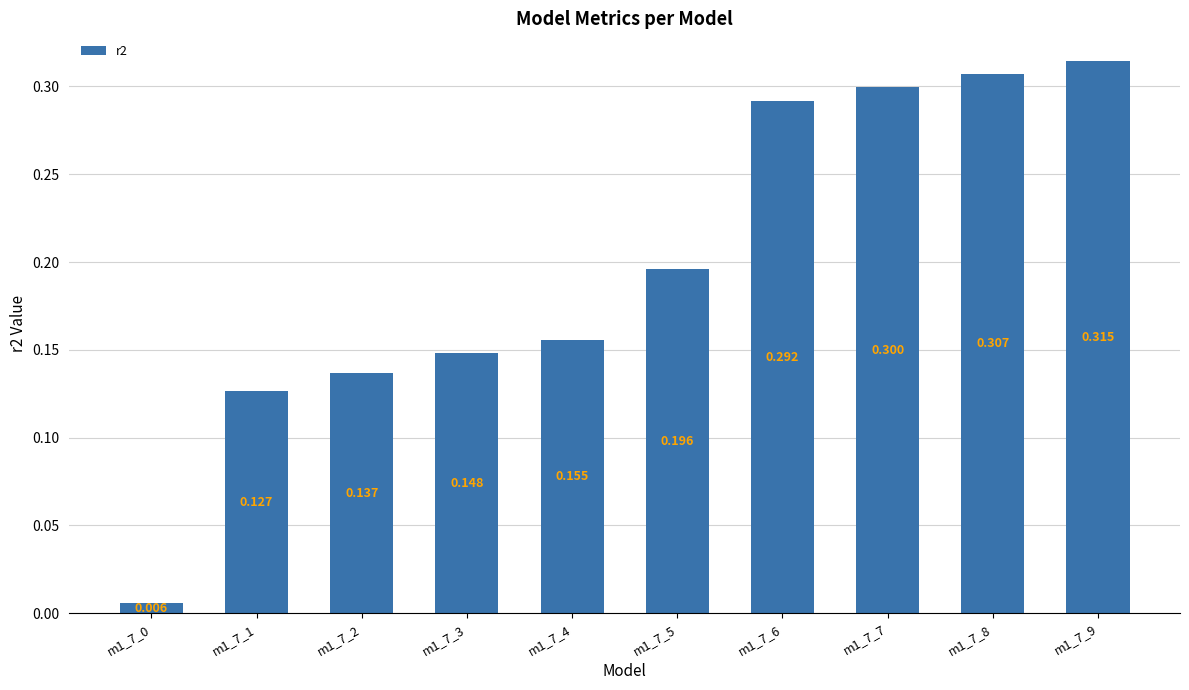

How many series are shown in this chart?

1